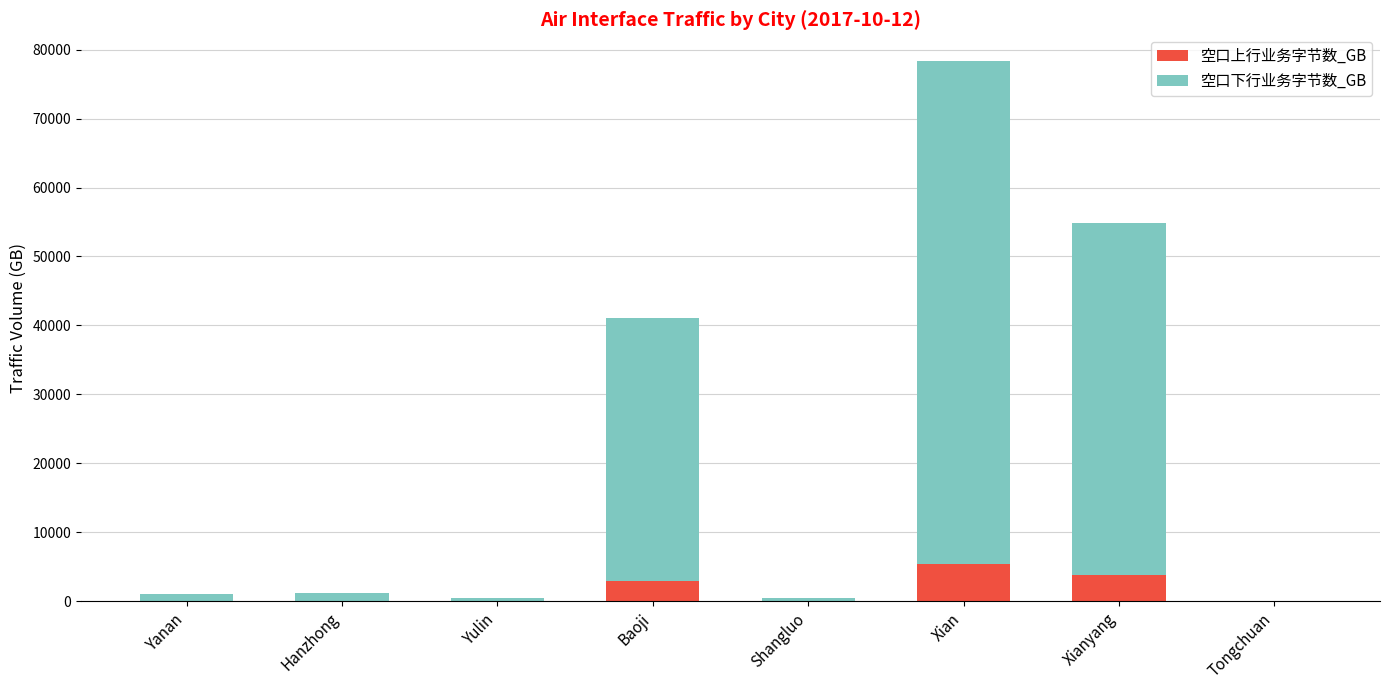

Is it true that 空口上行业务字节数_GB equals 5372.8 at Xian?

True